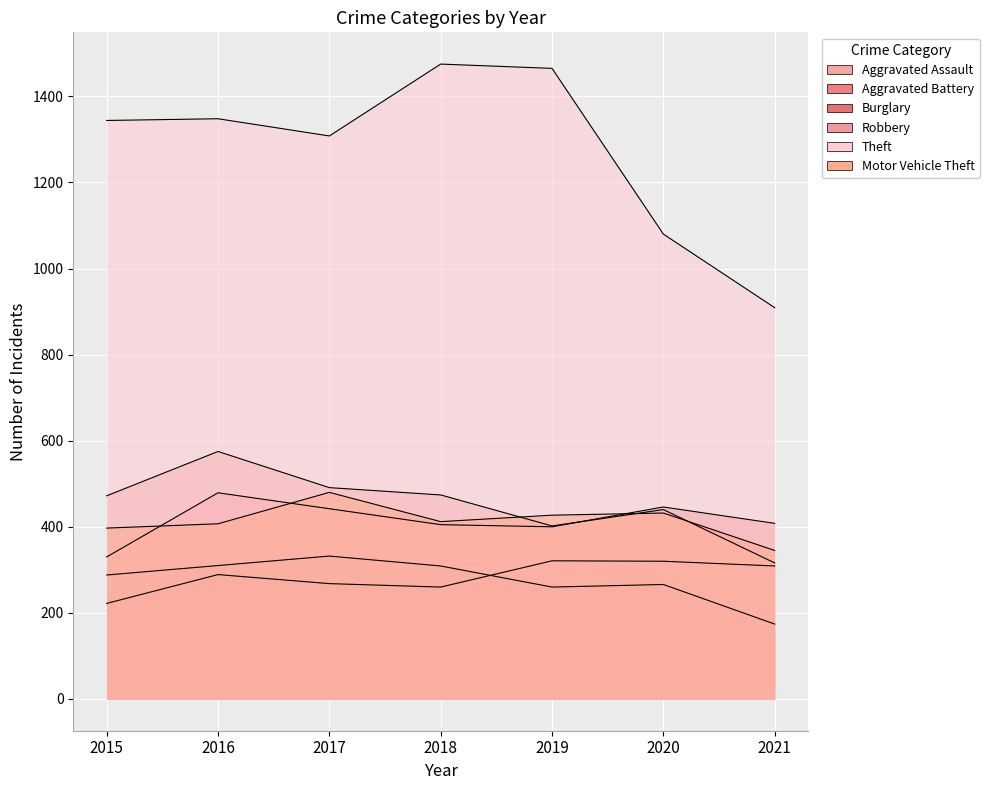

List the series in order of their peak value, lowest first.

Aggravated Assault, Burglary, Aggravated Battery, Motor Vehicle Theft, Robbery, Theft